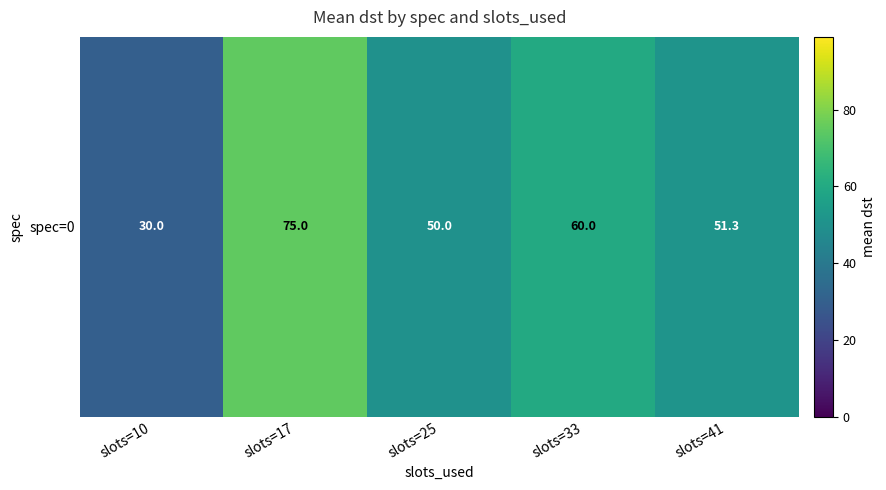

Reading left to right, transcribe all the data shown in this chart.

30.0	75.0	50.0	60.0	51.3